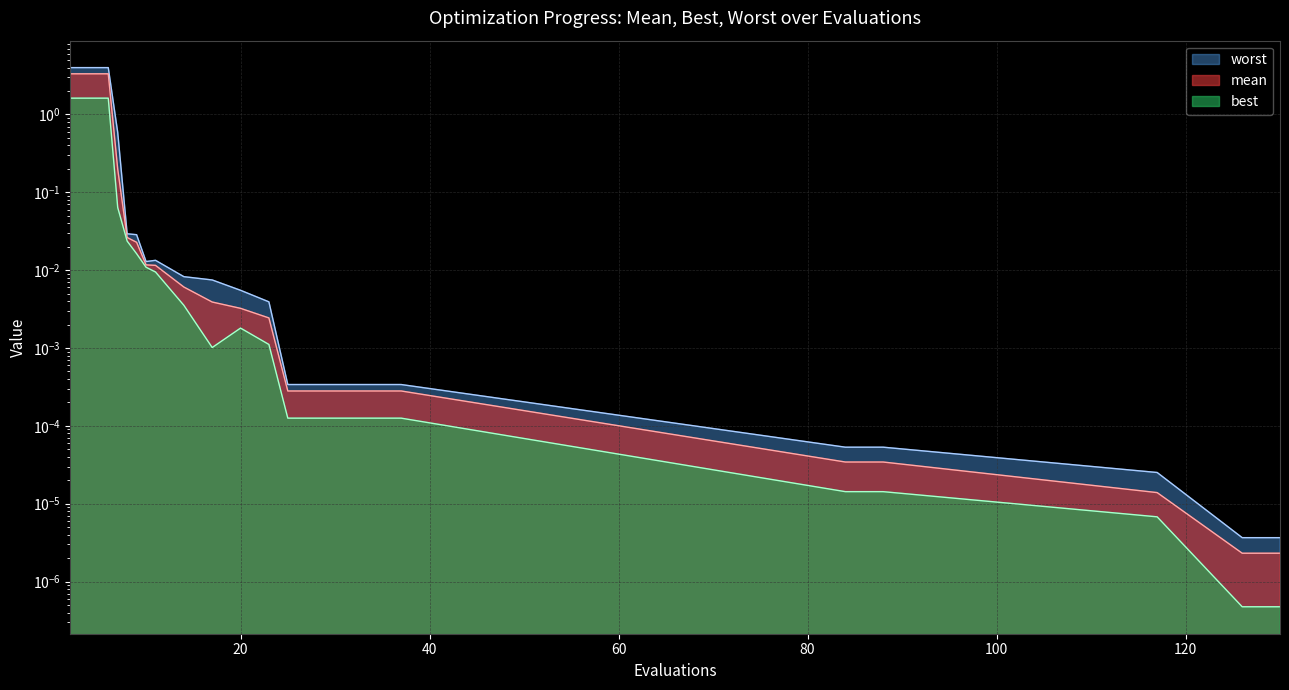

List the series in order of their overall mean, highest first.

worst, mean, best